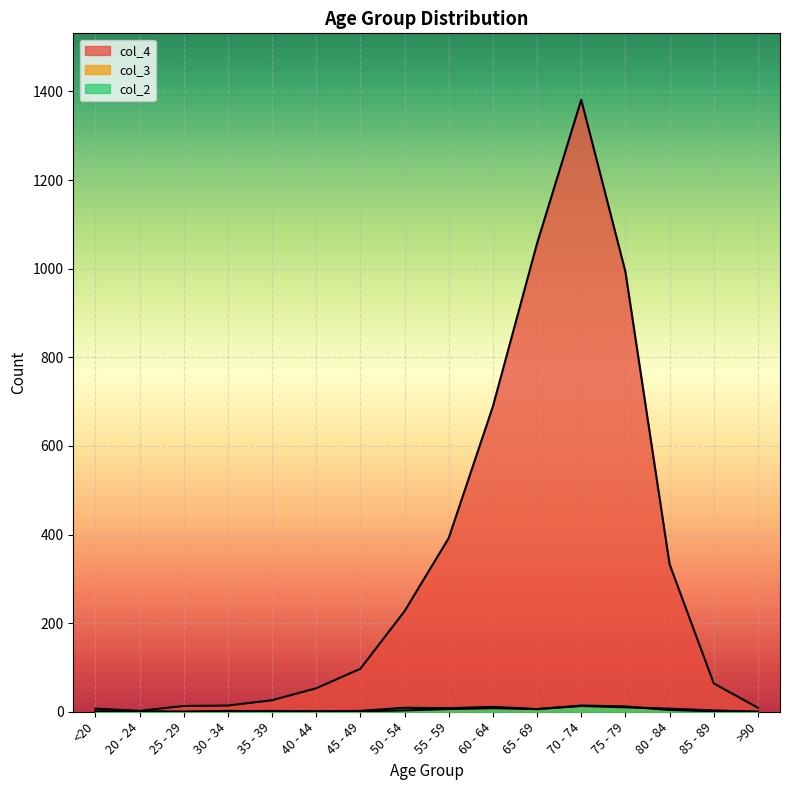

True or false: col_3 and col_2 cross at least once.

True